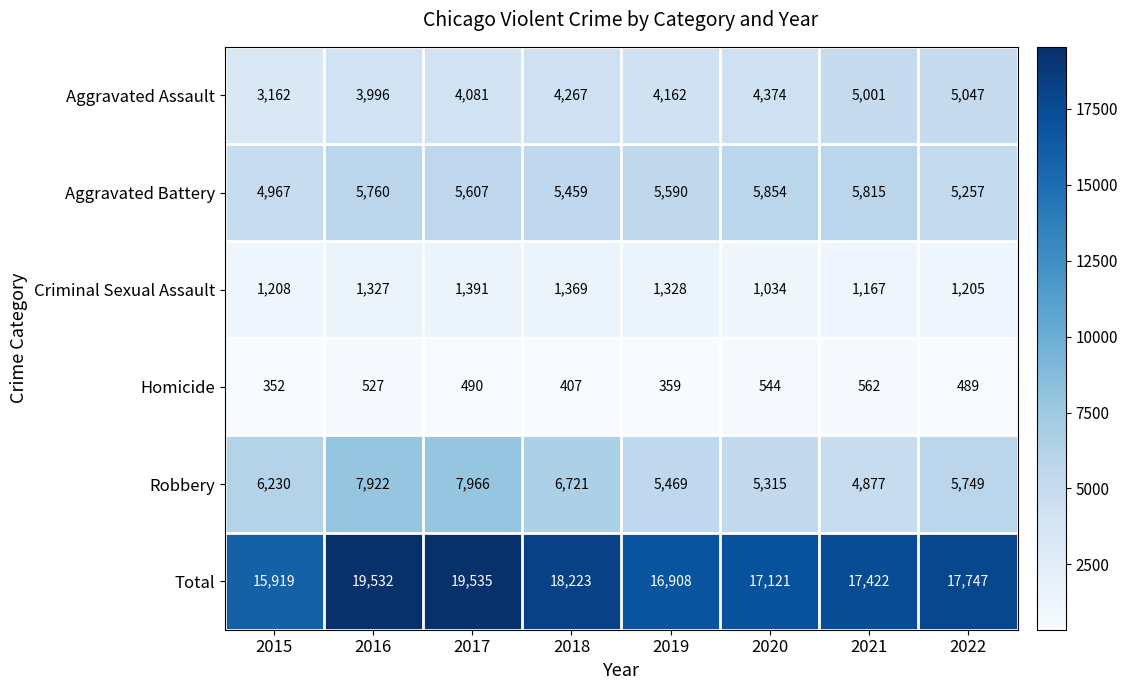

List the series in order of their peak value, highest first.

Total, Robbery, Aggravated Battery, Aggravated Assault, Criminal Sexual Assault, Homicide